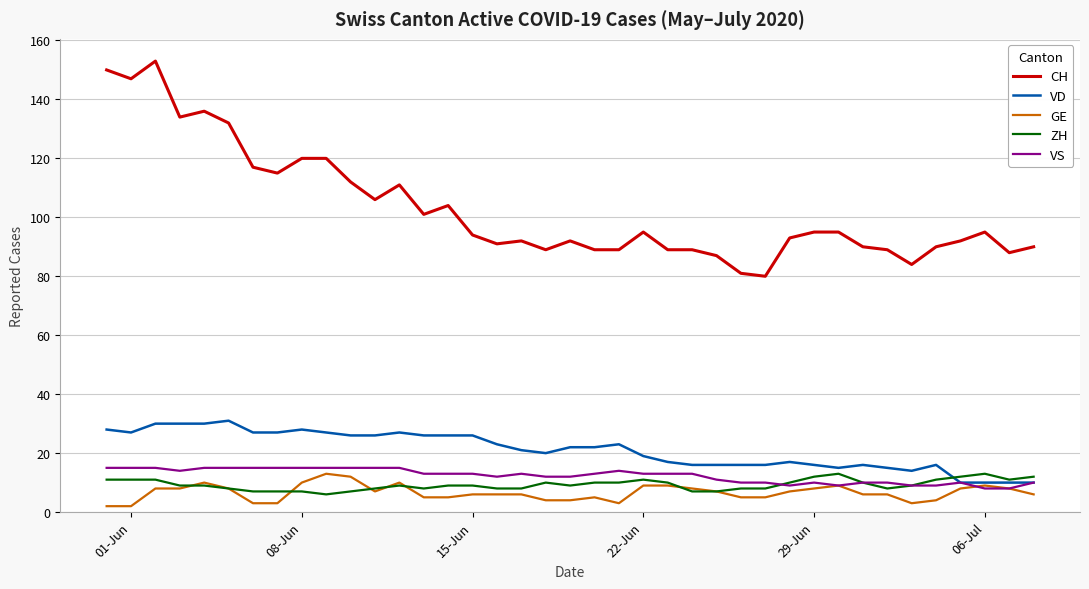

What is the highest value of the VS series?

15